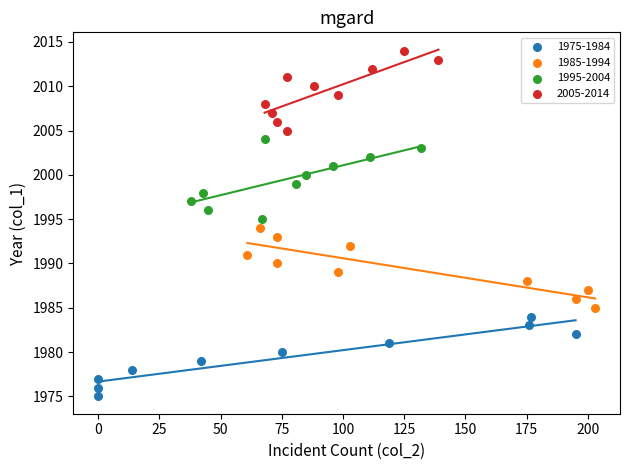

Which series contains the lowest Y value?

1975-1984